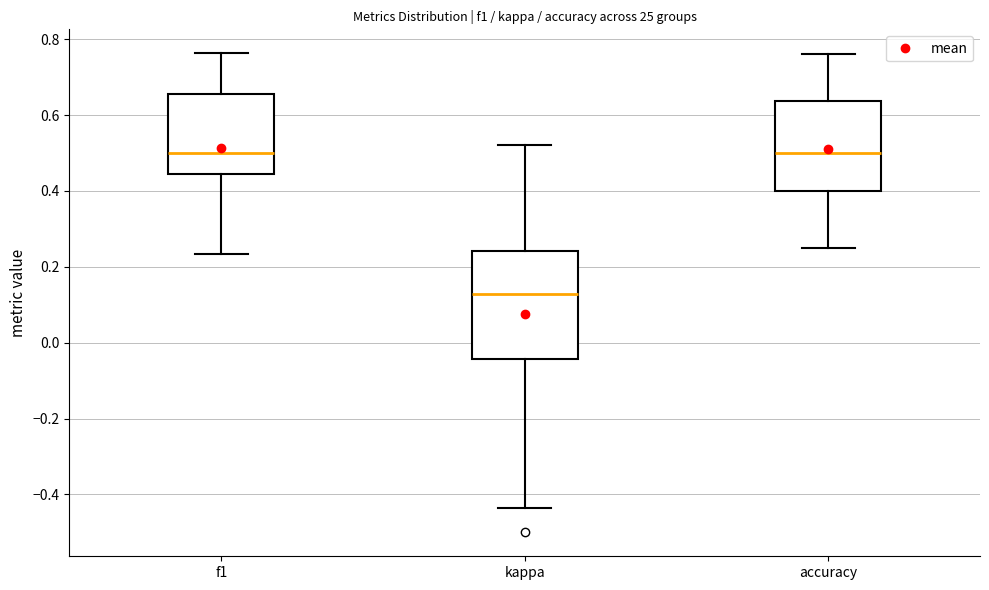

Reading left to right, read every box against the y-axis: the position of its median line, the range the box covers, and the ends of its whiskers. The values are not printed on the chart, so give them approximately, as read against the axis.

f1: median 0.50, box 0.44 to 0.66, whiskers 0.24 to 0.76
kappa: median 0.12, box -0.04 to 0.24, whiskers -0.44 to 0.52
accuracy: median 0.50, box 0.40 to 0.64, whiskers 0.26 to 0.76